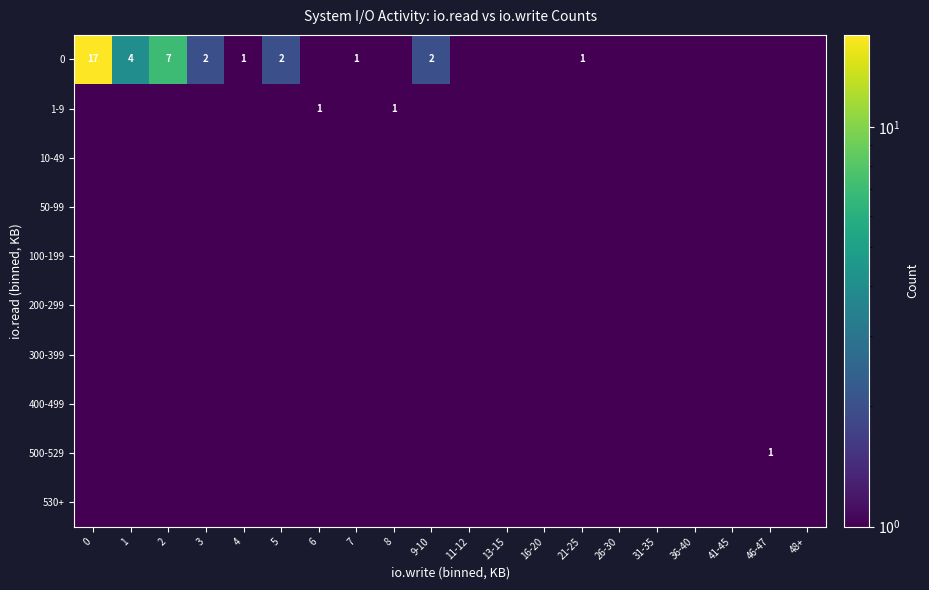

Rank the series by their maximum value, from lowest to highest.

10-49, 50-99, 100-199, 200-299, 300-399, 400-499, 530+, 1-9, 500-529, 0